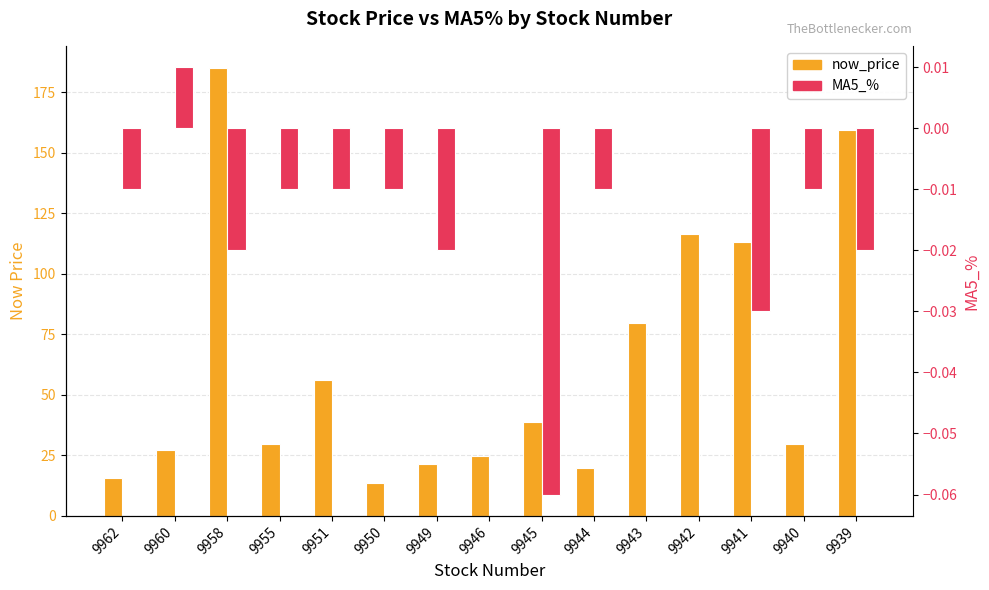

Rank the series at 9955 from highest to lowest value.

now_price, MA5_%